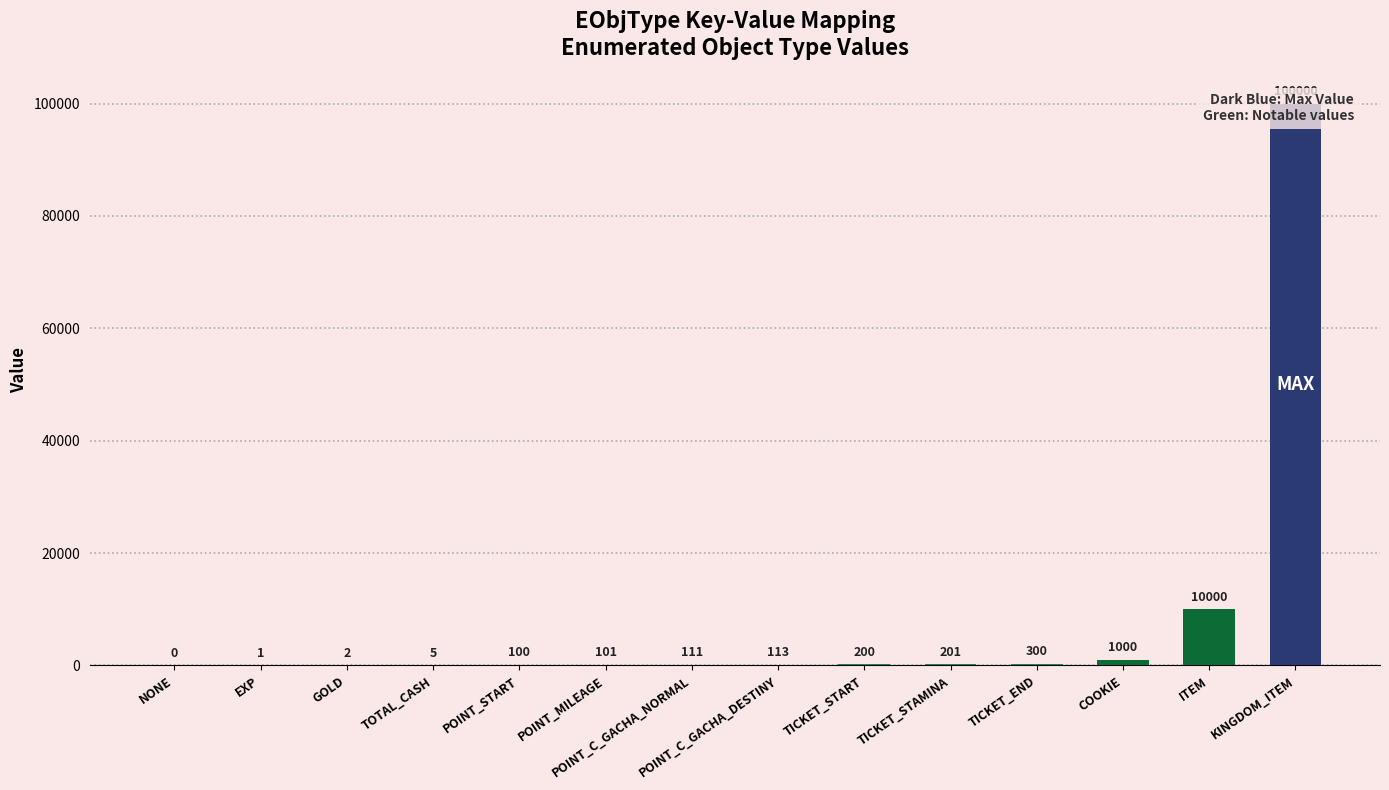

What is the label of the 1st bar from the left?

NONE